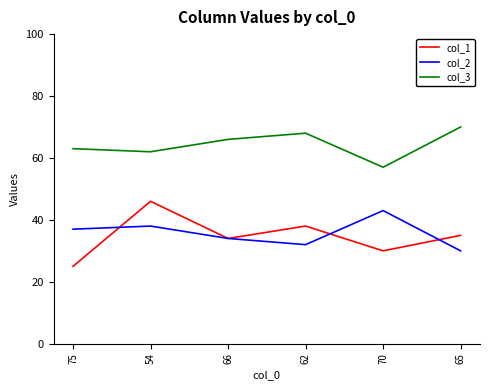

What is the smallest value displayed?

25